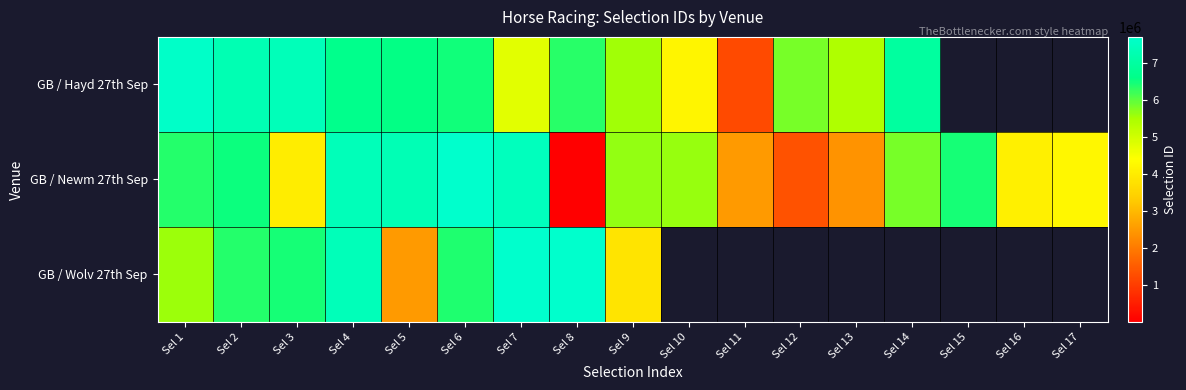

What is the difference between the GB / Hayd 27th Sep values at Sel 5 and Sel 13?

1128813.0